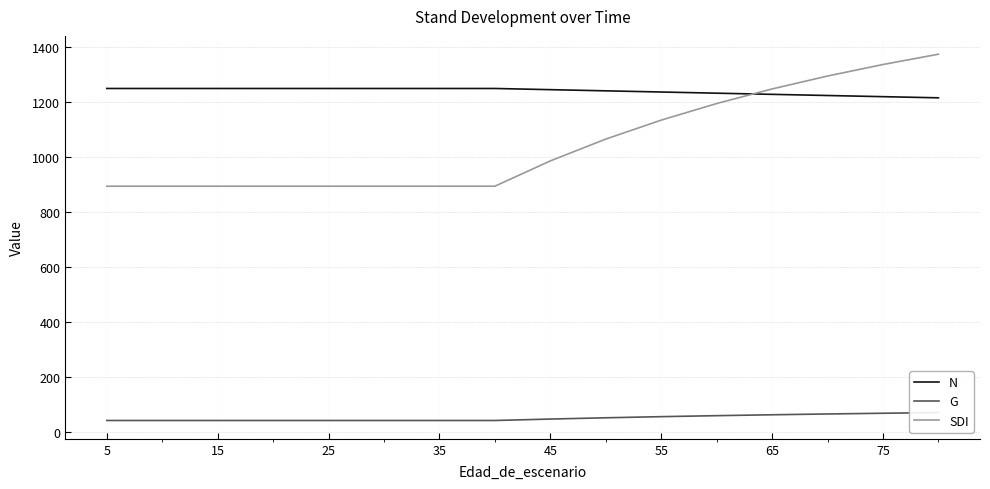

What is the approximate value of N at 65?

1227.1